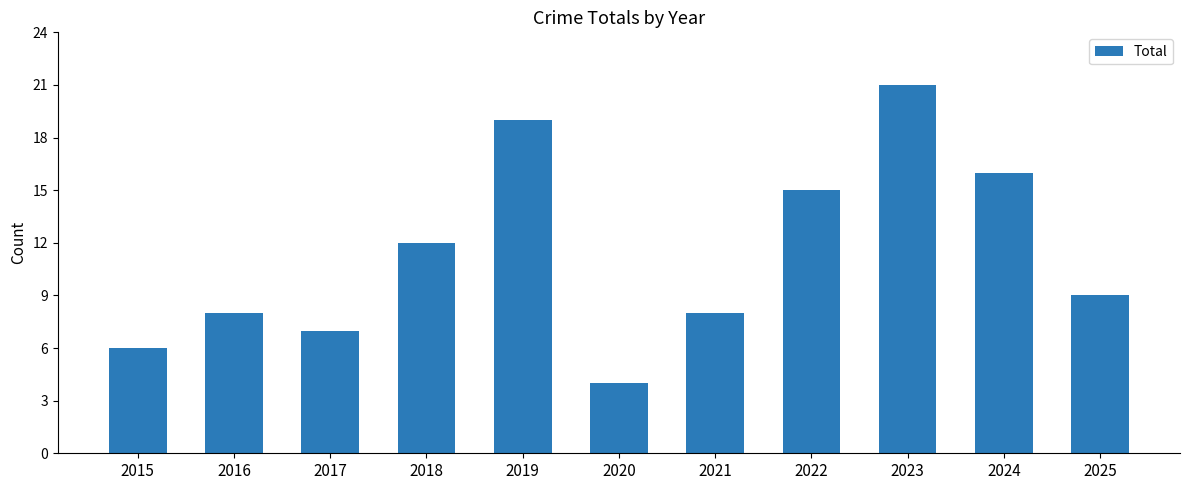

What is the smallest value displayed?

4